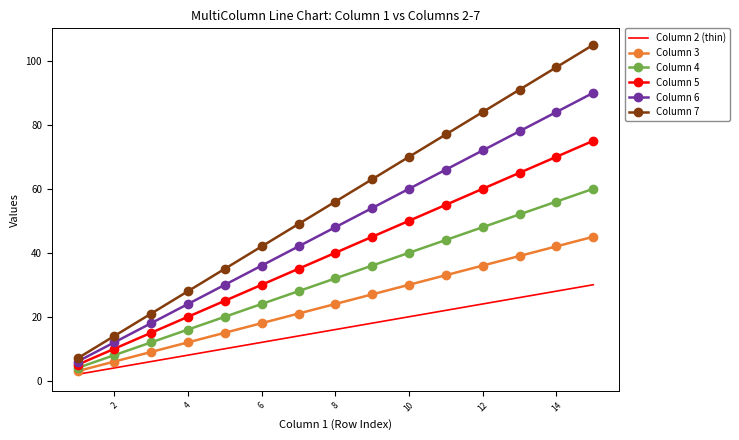

True or false: Column 5 and Column 2 (thin) intersect in this chart.

False